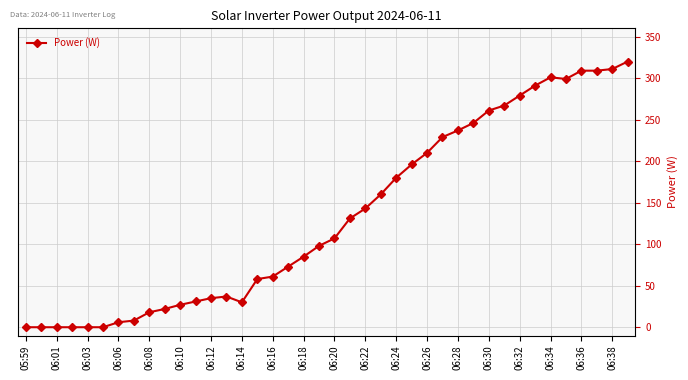

What is the sum of all values?

5375